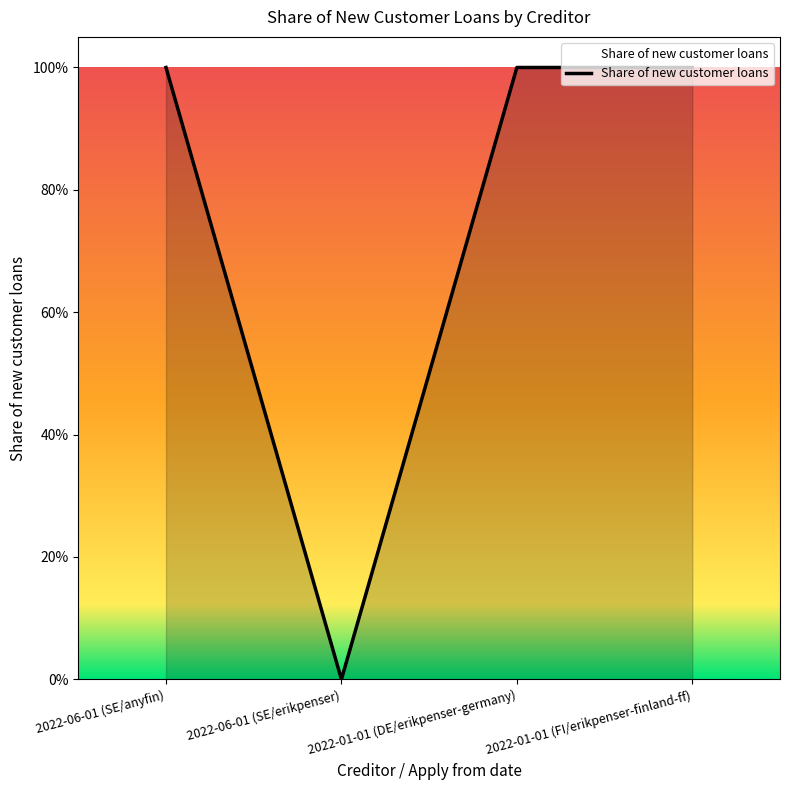

Reading left to right, extract all data points from this chart.

2022-06-01 (SE/anyfin)=1	2022-06-01 (SE/erikpenser)=0	2022-01-01 (DE/erikpenser-germany)=1	2022-01-01 (FI/erikpenser-finland-ff)=1